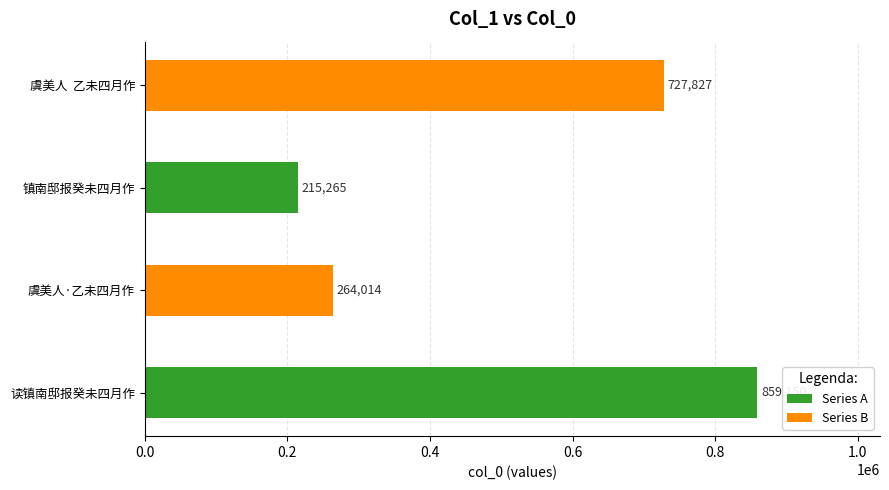

What is the change in value from 镇南邸报癸未四月作 to 虞美人  乙未四月作?

+512562